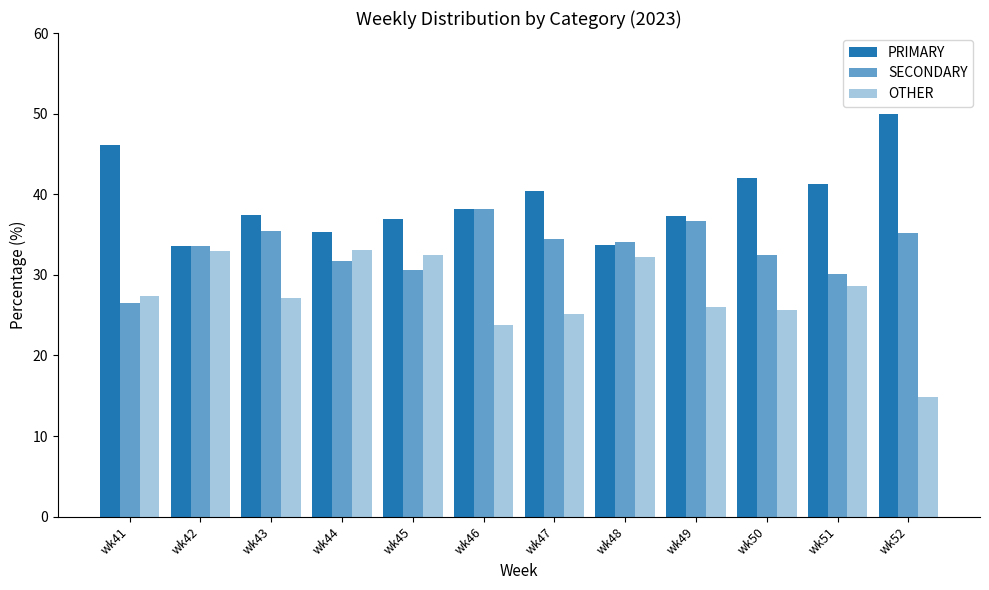

Reading left to right, list all the values displayed in this chart.

PRIMARY: wk41=46.2	wk42=33.5	wk43=37.4	wk44=35.3	wk45=36.9	wk46=38.1	wk47=40.4	wk48=33.7	wk49=37.3	wk50=42.0	wk51=41.2	wk52=50.0
SECONDARY: wk41=26.5	wk42=33.5	wk43=35.4	wk44=31.7	wk45=30.6	wk46=38.1	wk47=34.5	wk48=34.1	wk49=36.7	wk50=32.4	wk51=30.2	wk52=35.2
OTHER: wk41=27.4	wk42=32.9	wk43=27.2	wk44=33.0	wk45=32.5	wk46=23.7	wk47=25.1	wk48=32.2	wk49=26.0	wk50=25.6	wk51=28.6	wk52=14.8